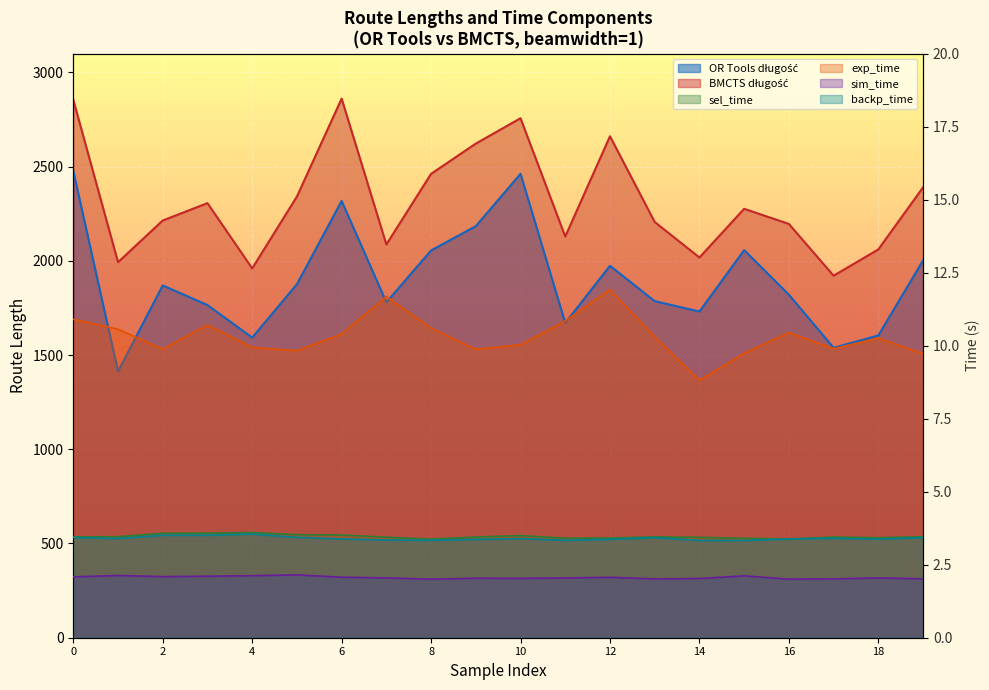

Reading right to left, extract all data points from this chart.

OR Tools długość: 2002.1	1603.9	1538.5	1820.3	2056.7	1731.0	1786.0	1973.6	1670.4	2461.7	2183.8	2055.1	1779.9	2317.8	1875.9	1592.6	1765.3	1869.4	1413.1	2476.9
BMCTS długość: 2389.8	2060.5	1921.0	2195.7	2276.1	2017.6	2206.0	2661.0	2128.9	2756.6	2622.1	2461.5	2086.7	2860.7	2340.9	1959.7	2306.1	2213.9	1992.7	2854.5
sel_time: 3.5	3.4	3.4	3.4	3.4	3.4	3.5	3.4	3.4	3.5	3.4	3.4	3.4	3.5	3.5	3.6	3.6	3.6	3.5	3.4
exp_time: 9.7	10.3	9.9	10.4	9.7	8.8	10.3	11.9	10.8	10.0	9.9	10.6	11.7	10.4	9.8	9.9	10.7	9.9	10.6	10.9
sim_time: 2.0	2.0	2.0	2.0	2.1	2.0	2.0	2.1	2.0	2.0	2.0	2.0	2.0	2.1	2.2	2.1	2.1	2.1	2.1	2.1
backp_time: 3.4	3.4	3.4	3.4	3.3	3.3	3.4	3.4	3.3	3.4	3.4	3.3	3.3	3.4	3.4	3.5	3.5	3.5	3.4	3.4